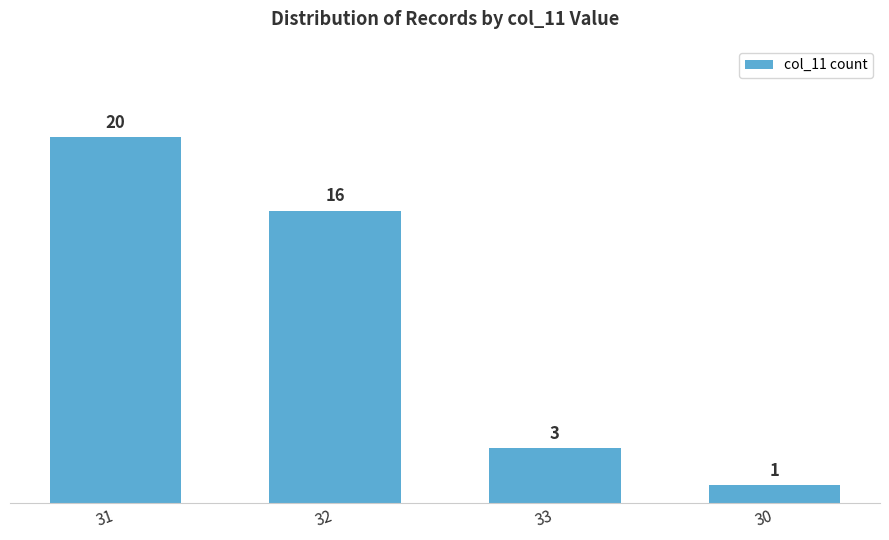

Approximately how many times larger is the value at 31 compared to 32?

1.2